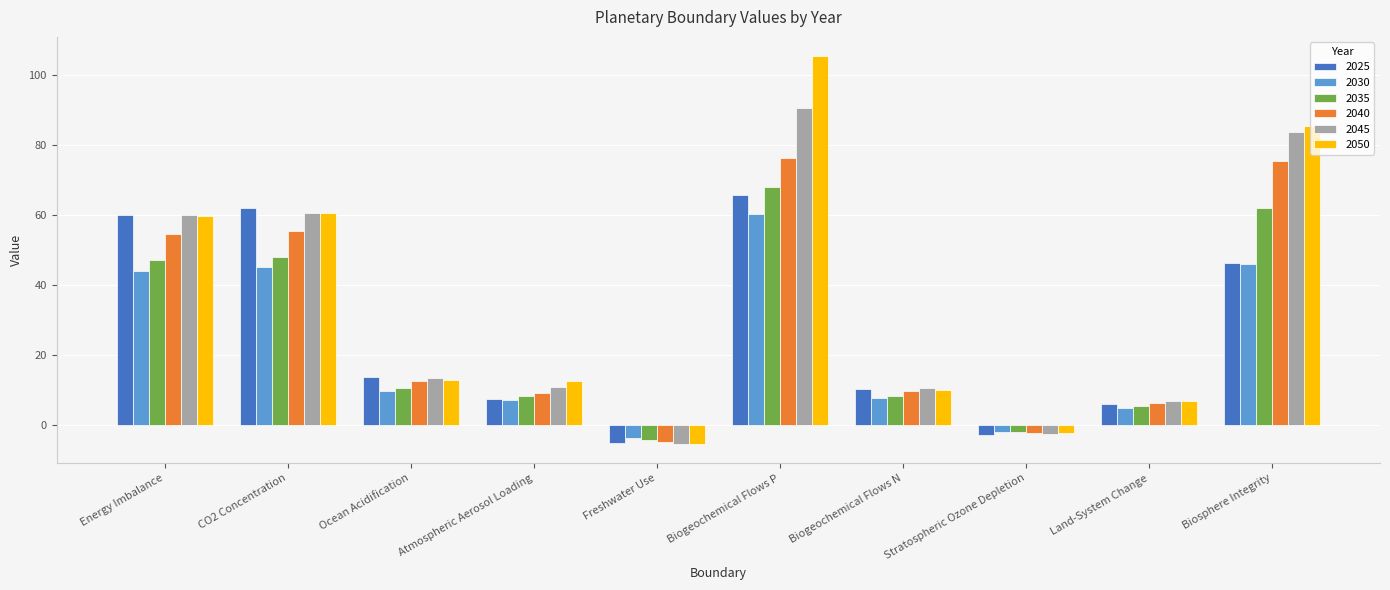

The value of 2035 at Energy Imbalance is 29.9. True or false?

False